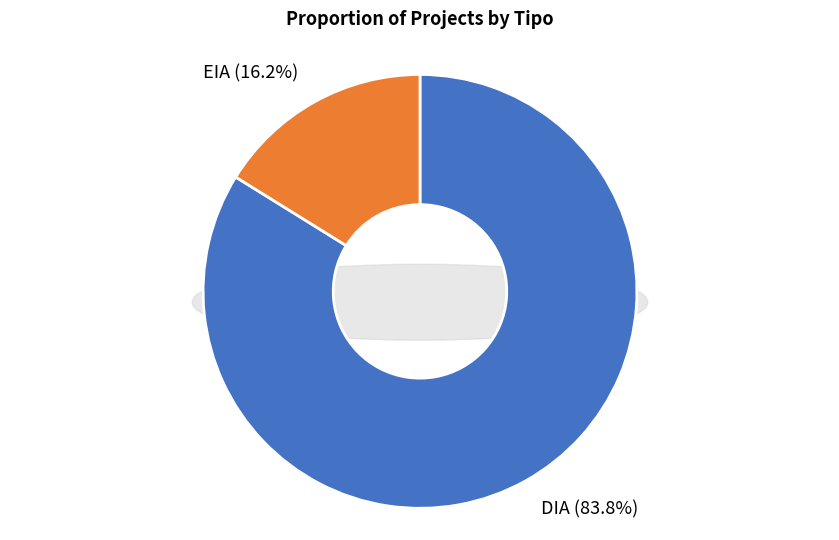

Which slice is the smallest?

EIA